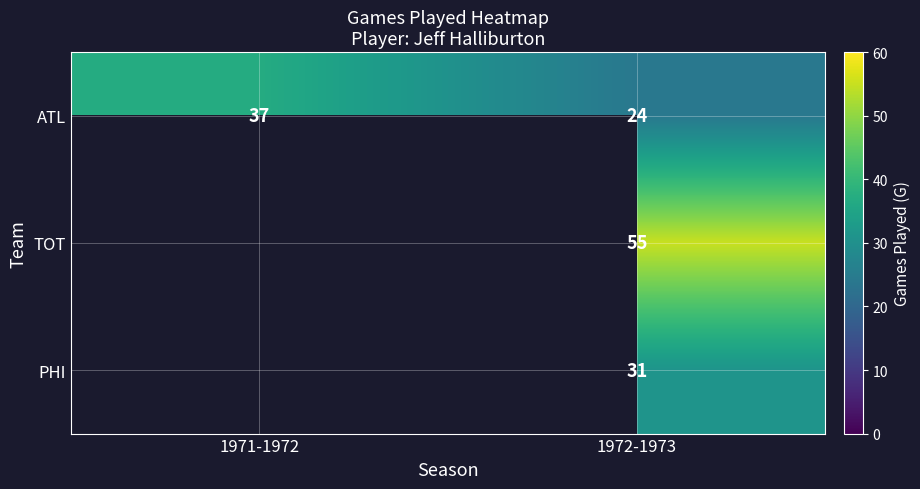

Which has a higher value, 1971-1972 or 1972-1973?

1971-1972